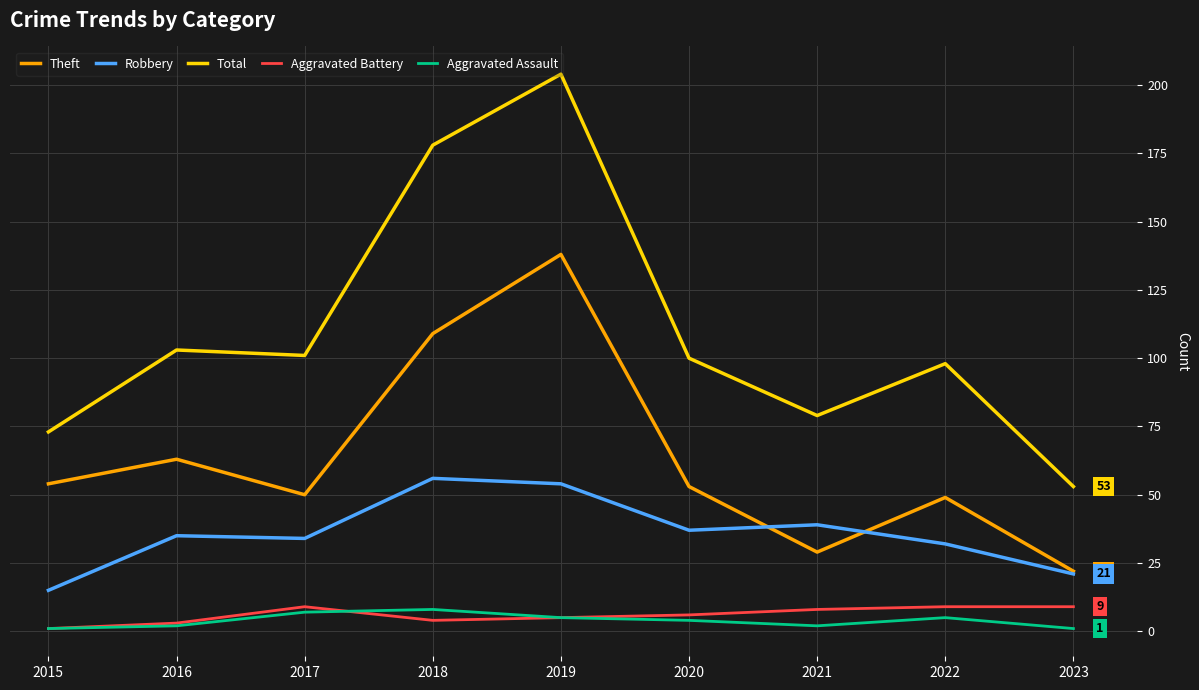

At how many categories does at least one series exceed 107?

2